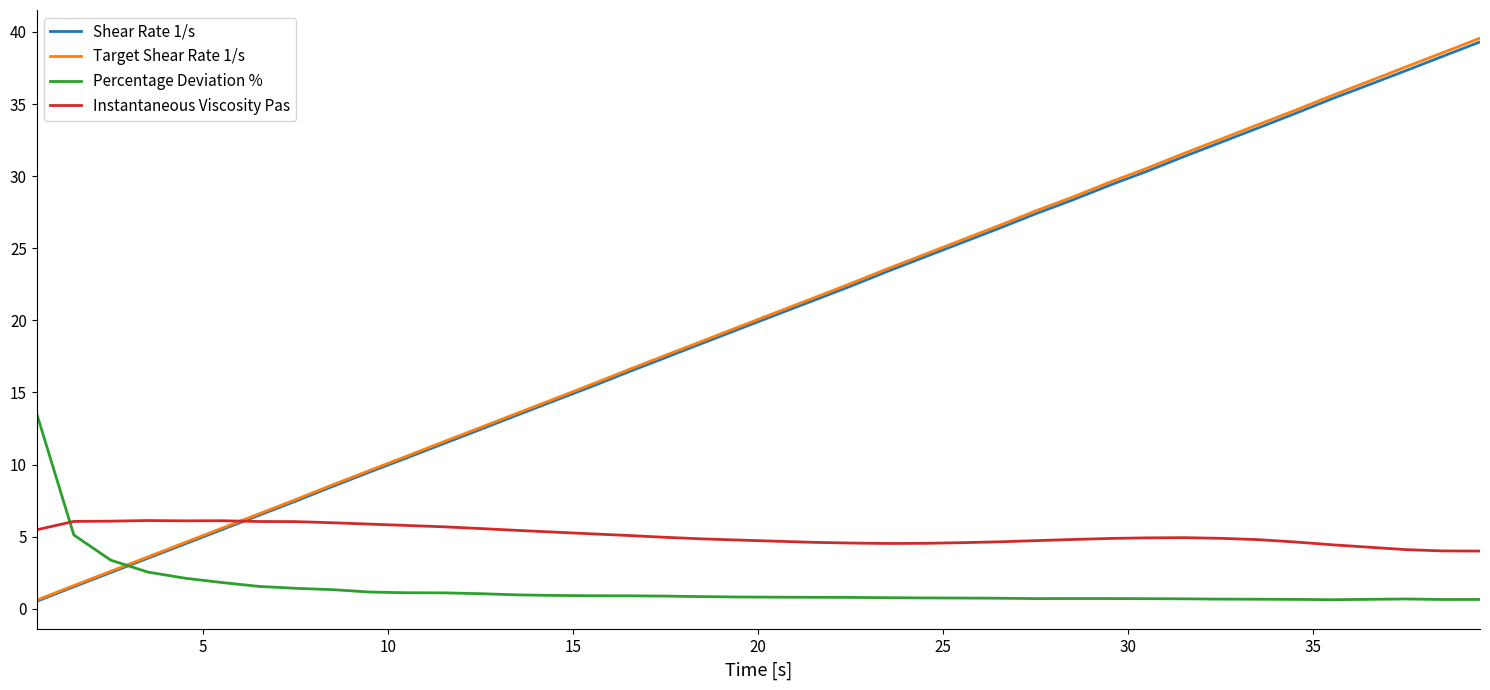

What is the average value of the Shear Rate 1/s series?

19.9